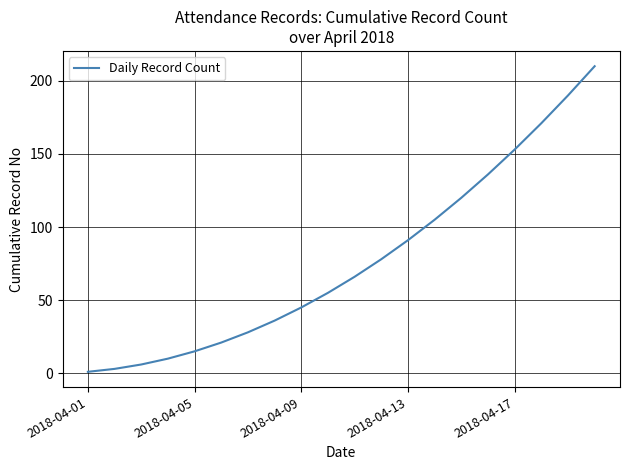

What is the maximum value shown in the chart?

210